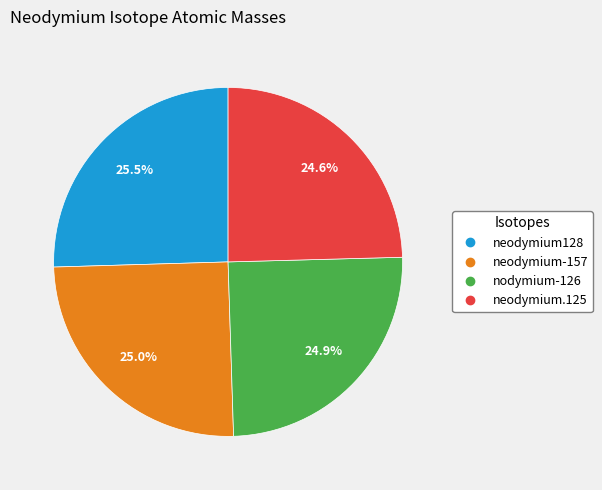

What is the total percentage of nodymium-126 and neodymium.125?

49.5%